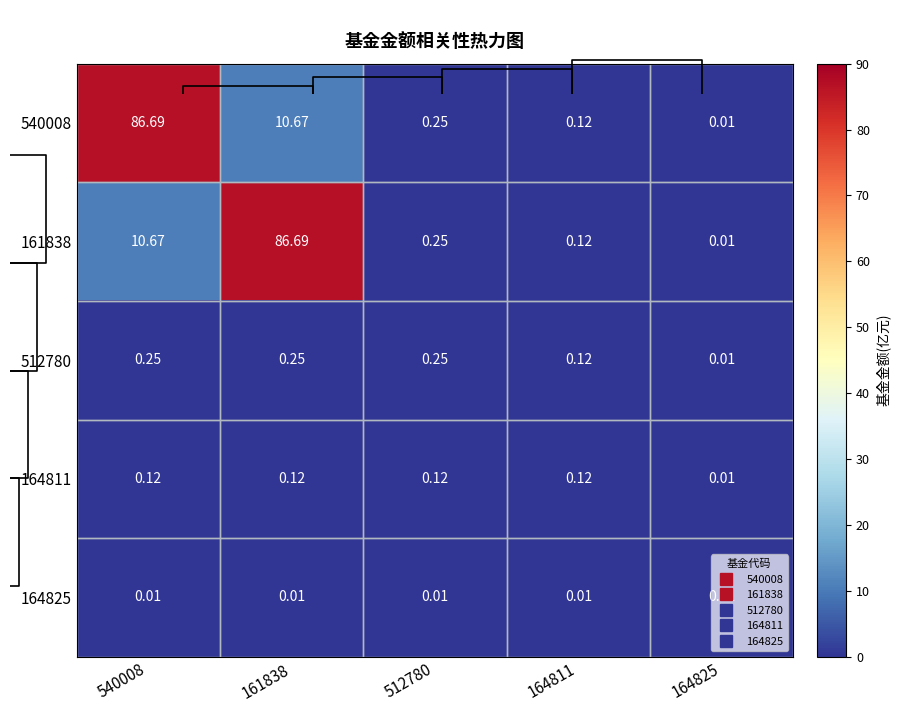

What is the greatest value displayed?

86.7